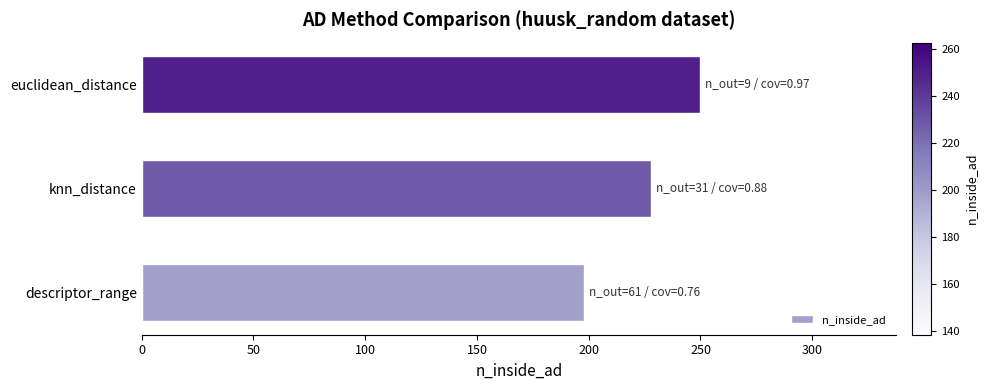

How many categories are shown in the chart?

3